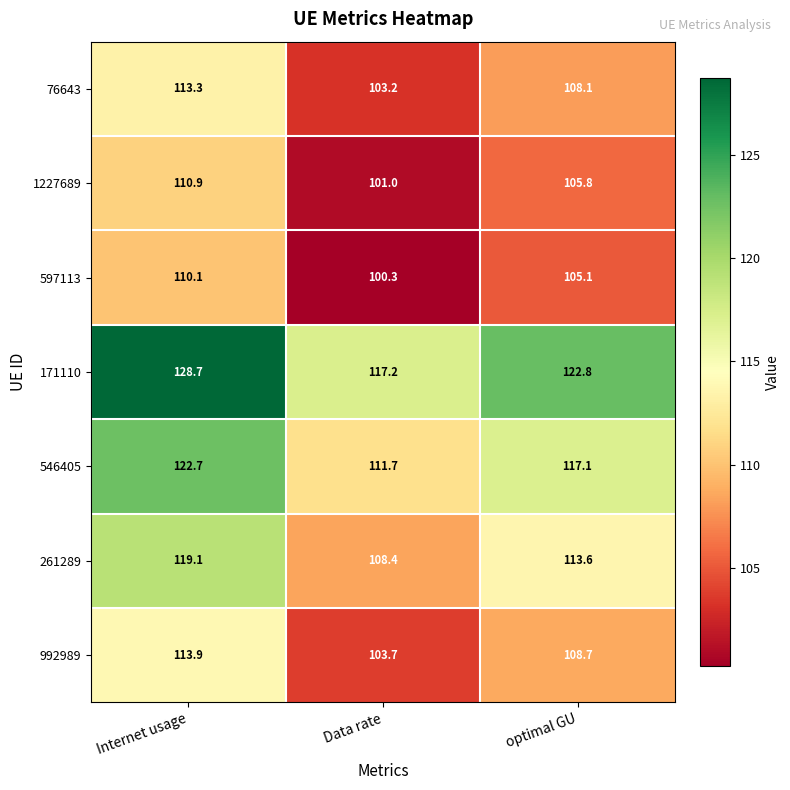

Which label corresponds to the smallest value in the chart?

Data rate